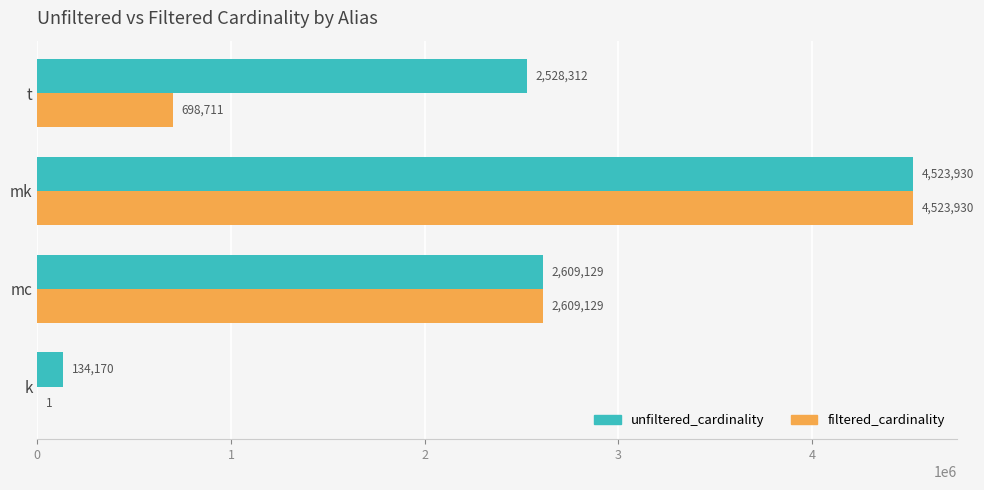

The value of filtered_cardinality at mk is 2436454. True or false?

False